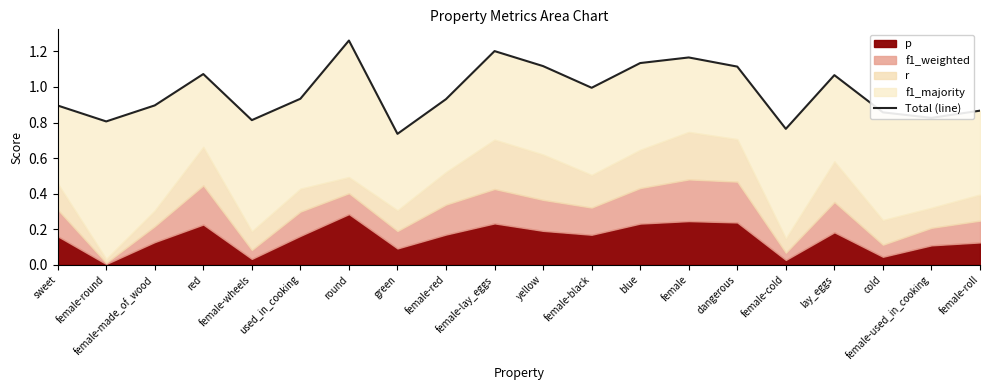

Reading left to right, what are all the values shown in this chart?

0.9	0.8	0.9	1.1	0.8	0.9	1.3	0.7	0.9	1.2	1.1	1.0	1.1	1.2	1.1	0.8	1.1	0.9	0.8	0.9